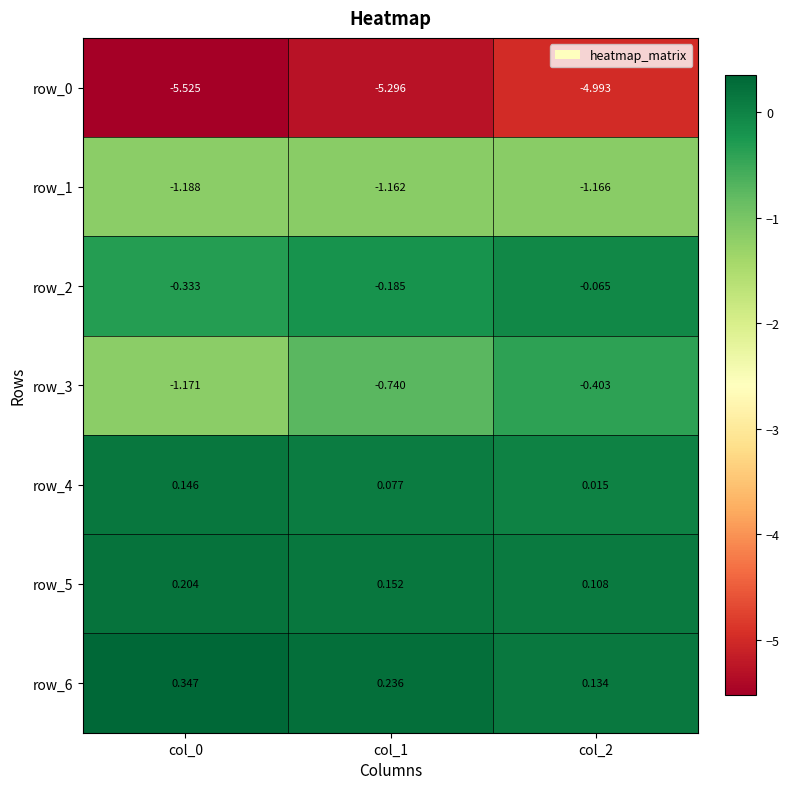

Is the value of row_3 at col_2 greater than the value of row_6 at col_2?

No